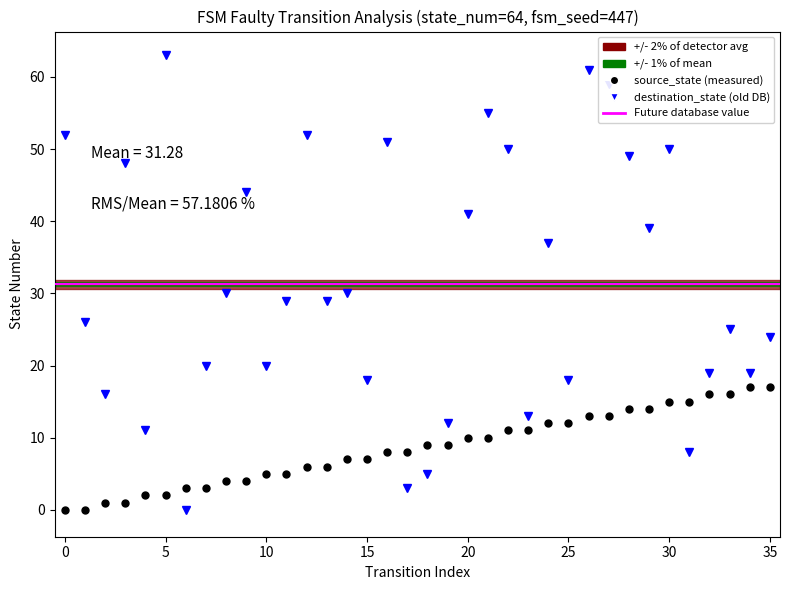

How many lines are shown in the chart?

2